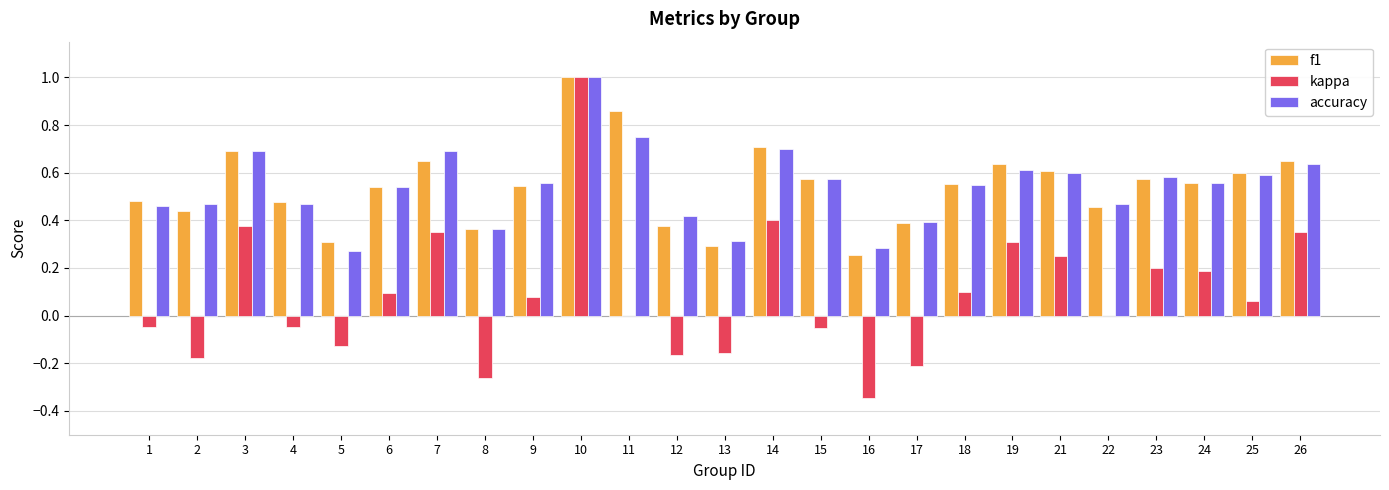

What is the maximum value shown in the chart?

1.0